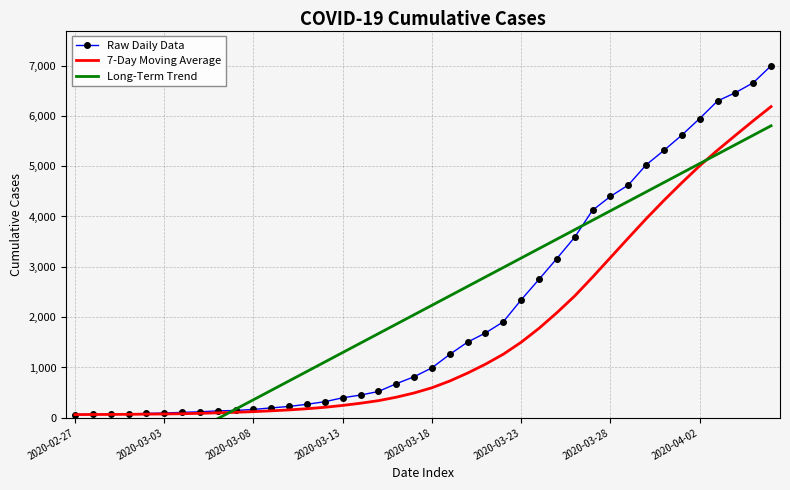

Is the value of Raw Daily Data at 33 greater than the value of Long-Term Trend at 11?

Yes